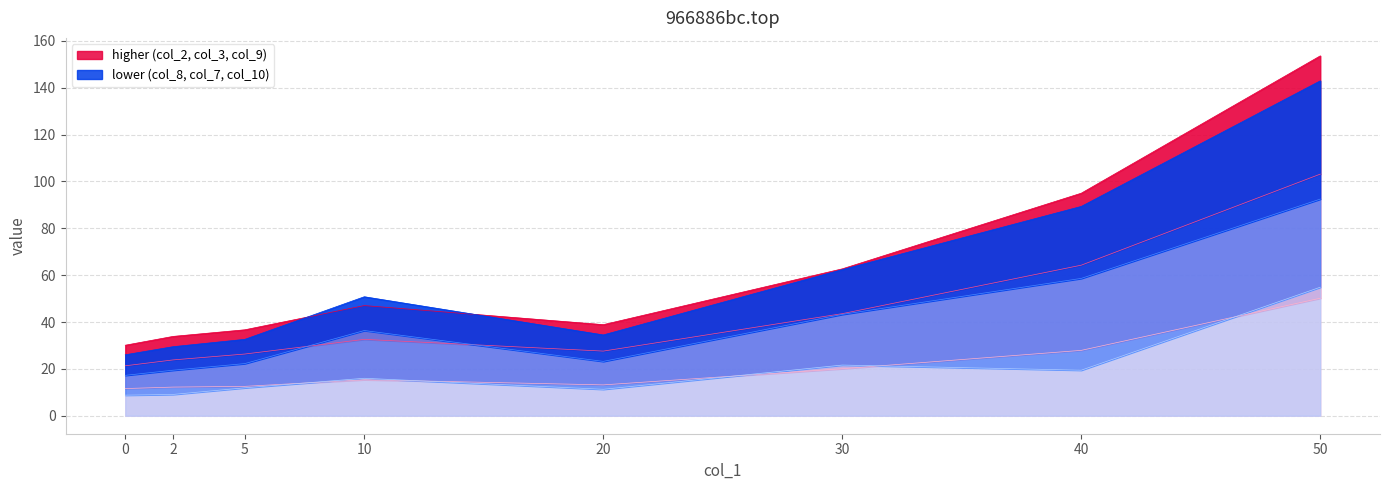

What is the minimum value for col_9?

30.1